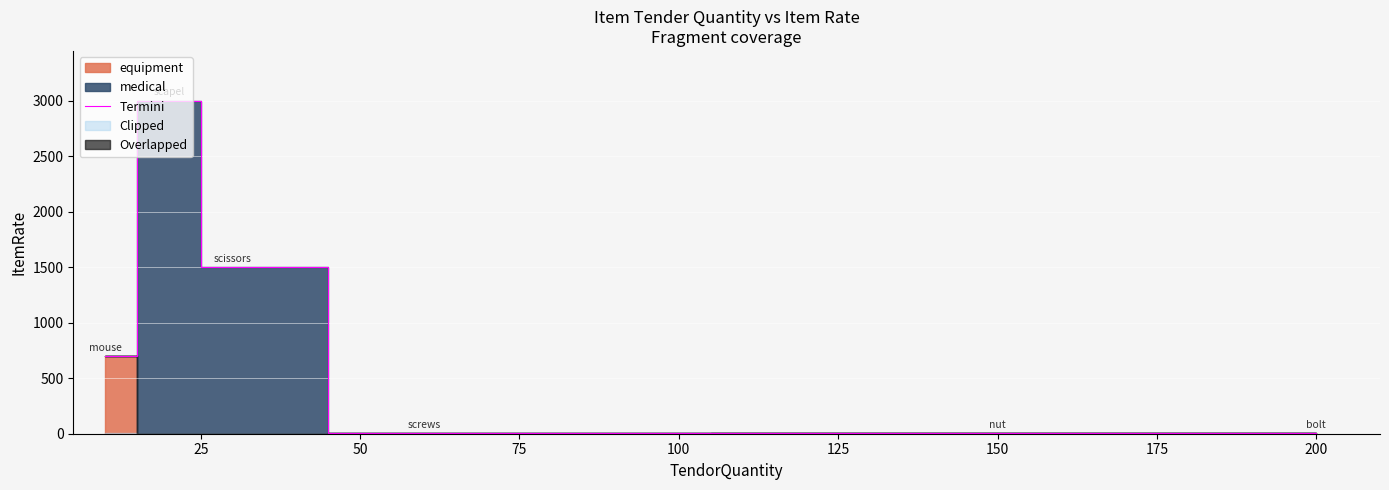

The Termini series shows 5 at 200. True or false?

True